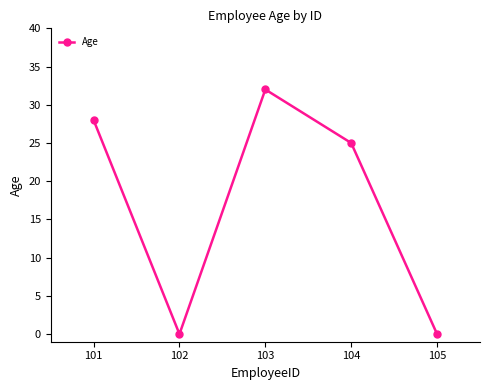

Is it true that the value at 101 is 28?

True